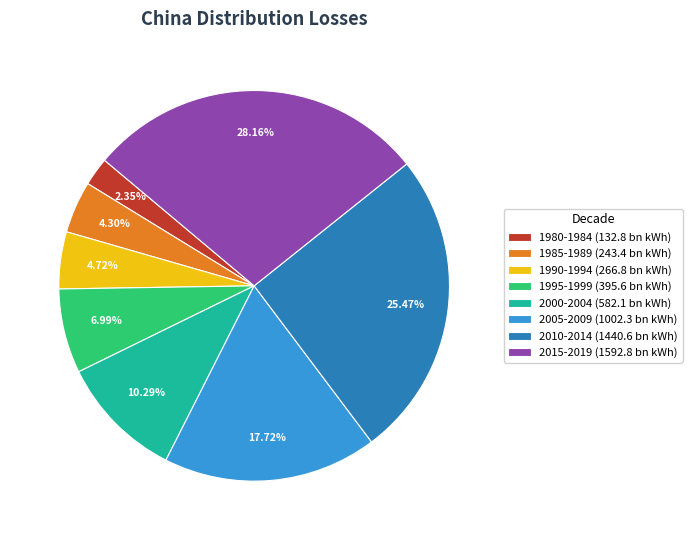

To the nearest percent, what is the difference between the largest and smallest slice percentages?

26%